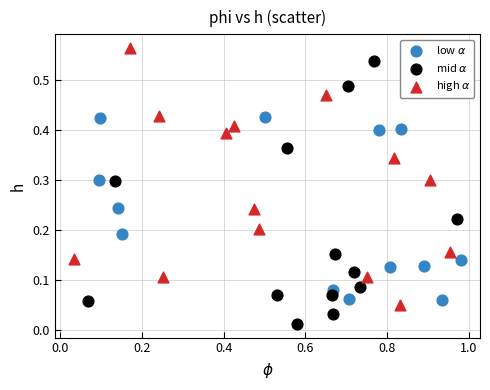

Which series reaches the minimum Y coordinate?

mid $\alpha$